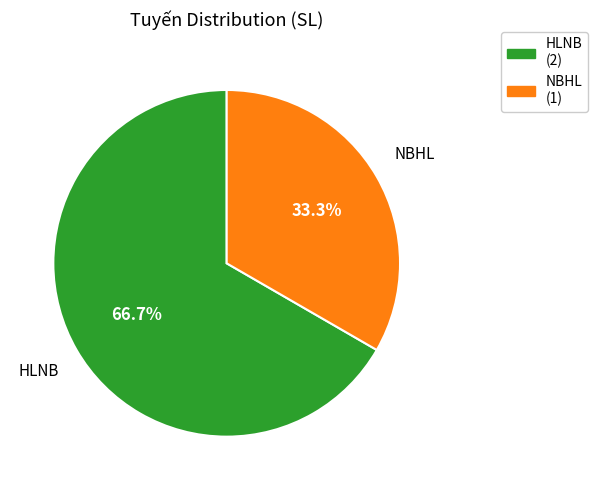

Is it true that NBHL is 33% of the pie?

True